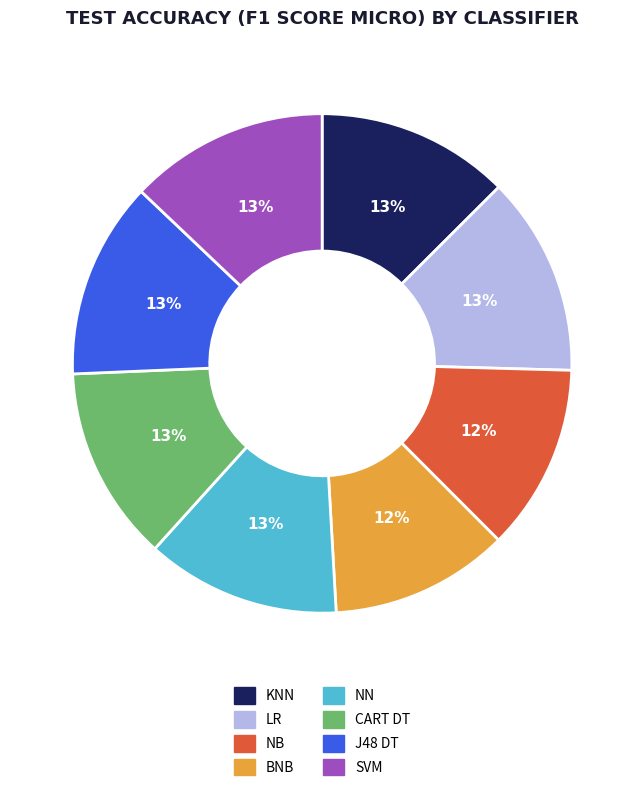

Is there a majority slice in this chart?

No